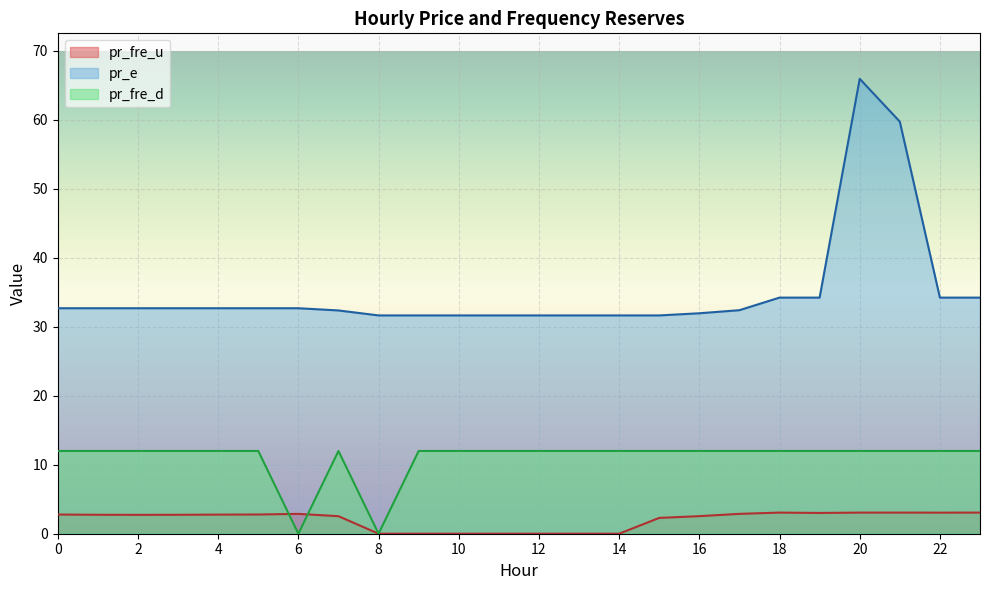

What is the difference between the maximum and minimum values in the pr_e series?

34.3